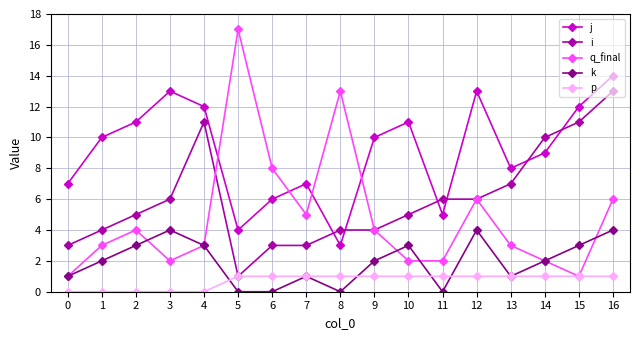

Reading left to right, extract all data points from this chart.

j: 7	10	11	13	12	4	6	7	3	10	11	5	13	8	9	12	14
i: 3	4	5	6	11	1	3	3	4	4	5	6	6	7	10	11	13
q_final: 1	3	4	2	3	17	8	5	13	4	2	2	6	3	2	1	6
k: 1	2	3	4	3	0	0	1	0	2	3	0	4	1	2	3	4
p: 0	0	0	0	0	1	1	1	1	1	1	1	1	1	1	1	1